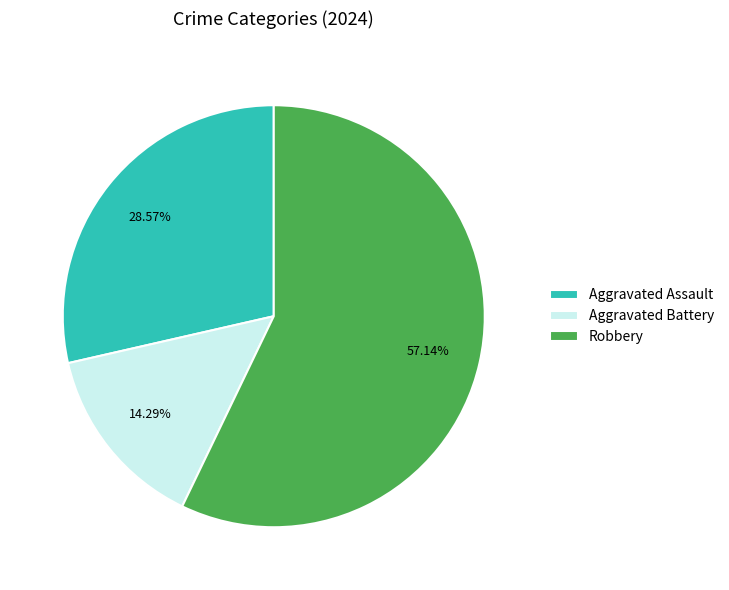

What is the largest slice in the pie chart?

Robbery